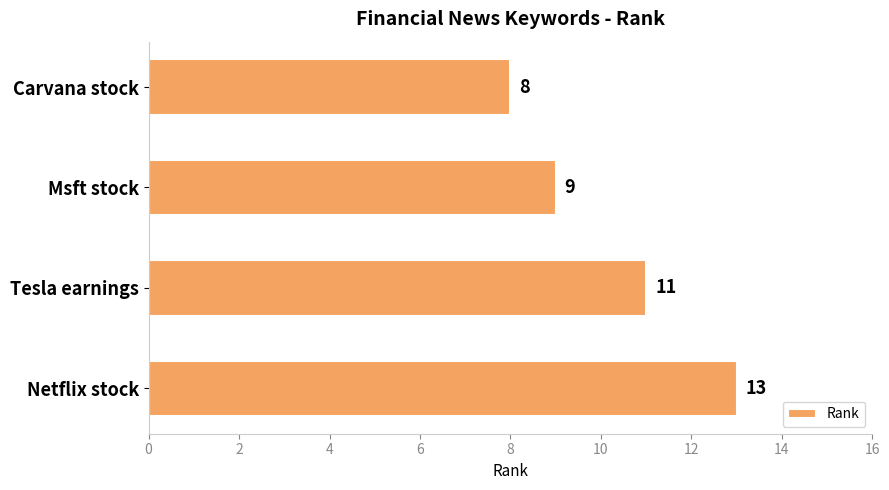

Approximately how many times larger is the value at Tesla earnings compared to Msft stock?

1.2